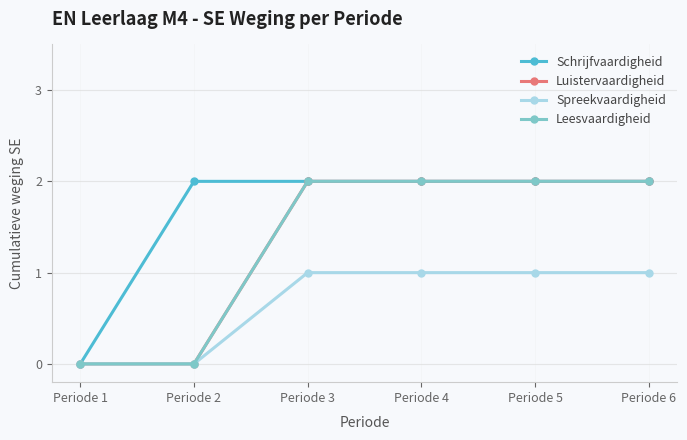

Read the Leesvaardigheid value at Periode 5.

2